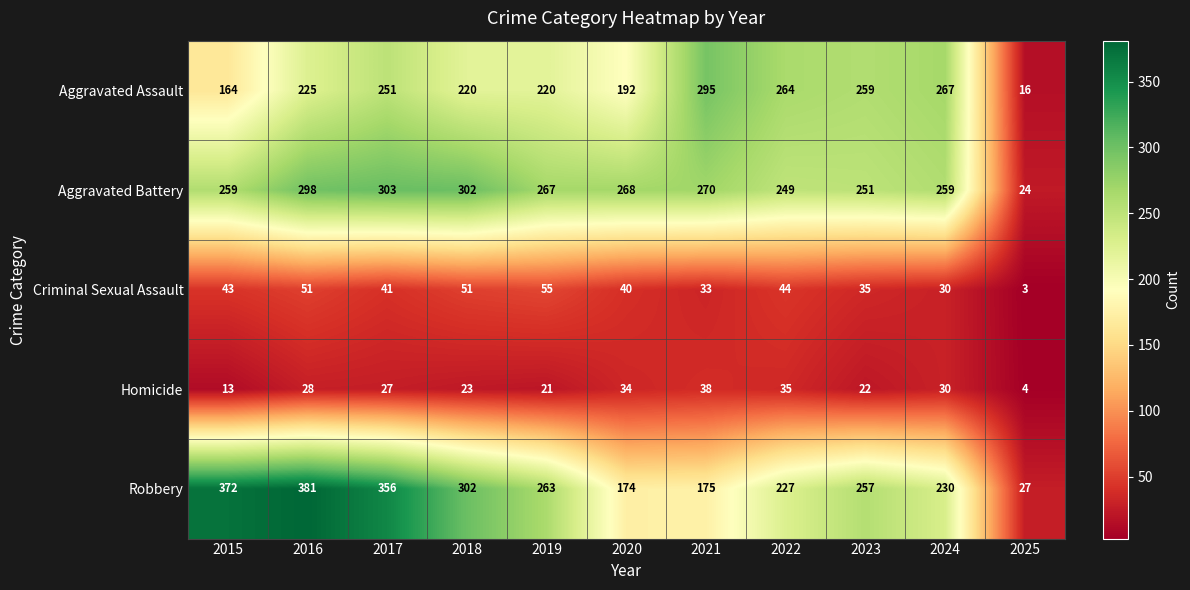

At which category does the chart reach its minimum across all series?

2025